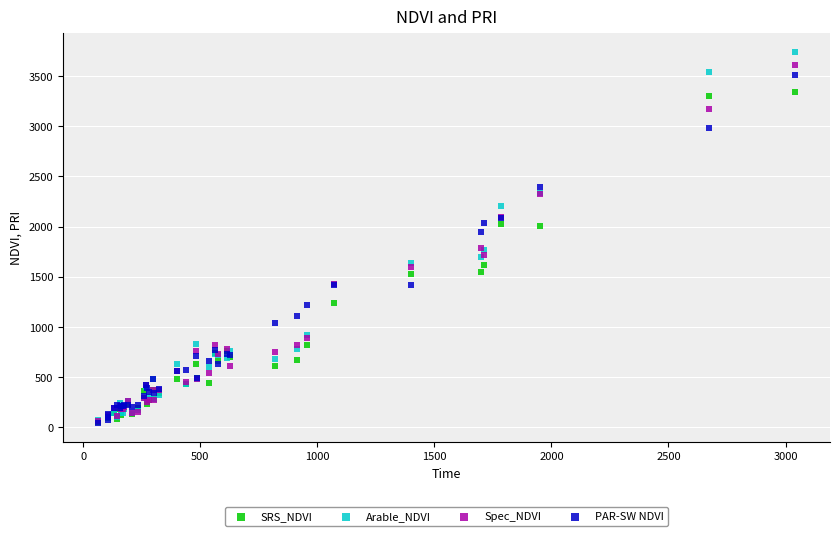

Across all series, what Y value is closest to 1890?

1950